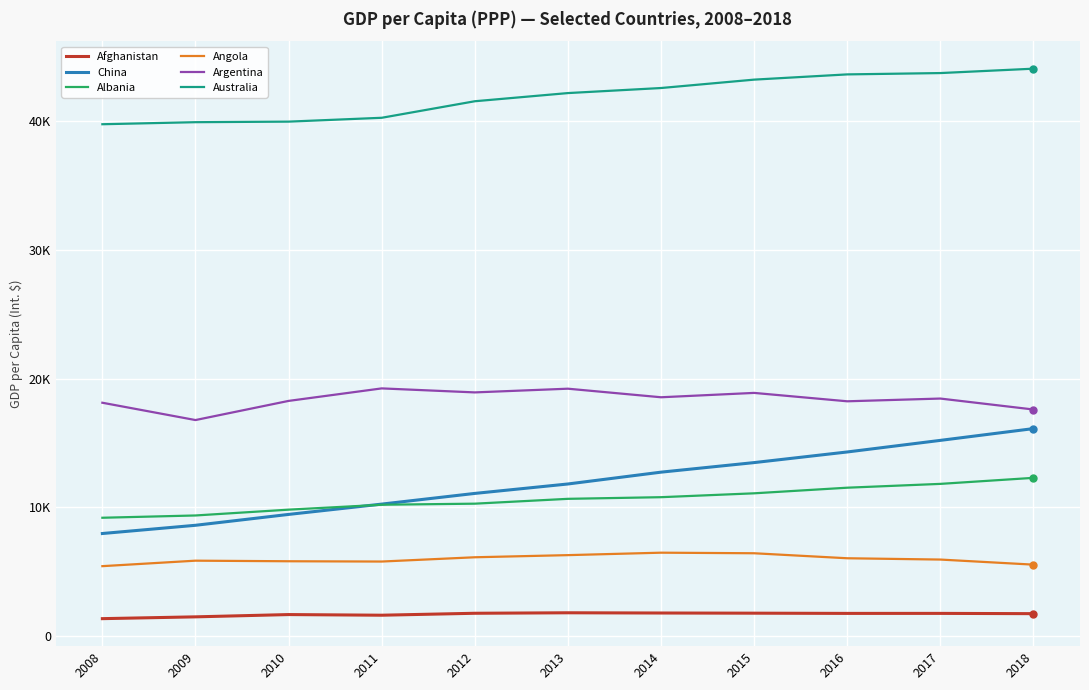

At which label does Angola reach its peak?

2014